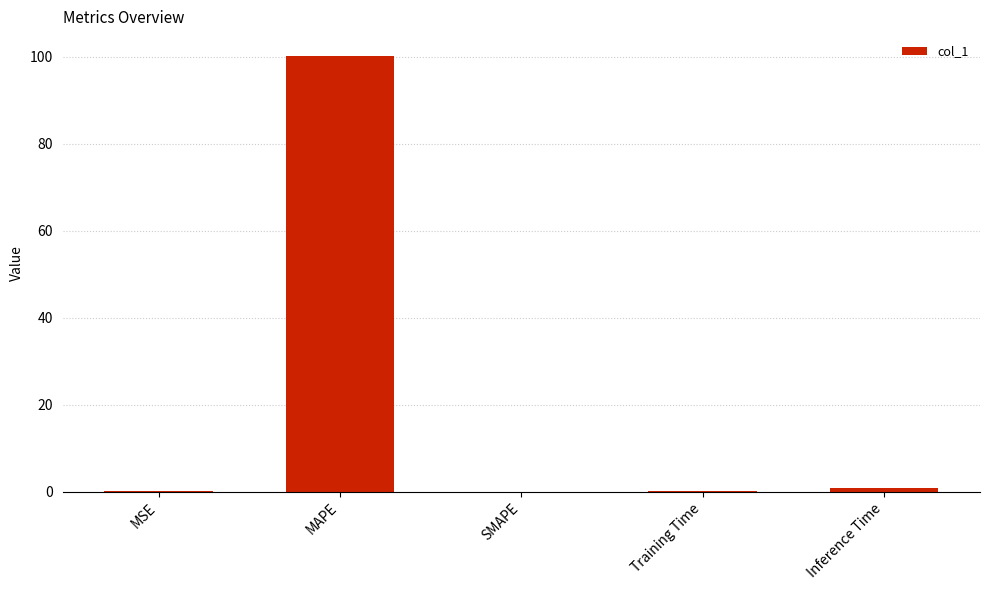

What is the sum of all values?

101.2